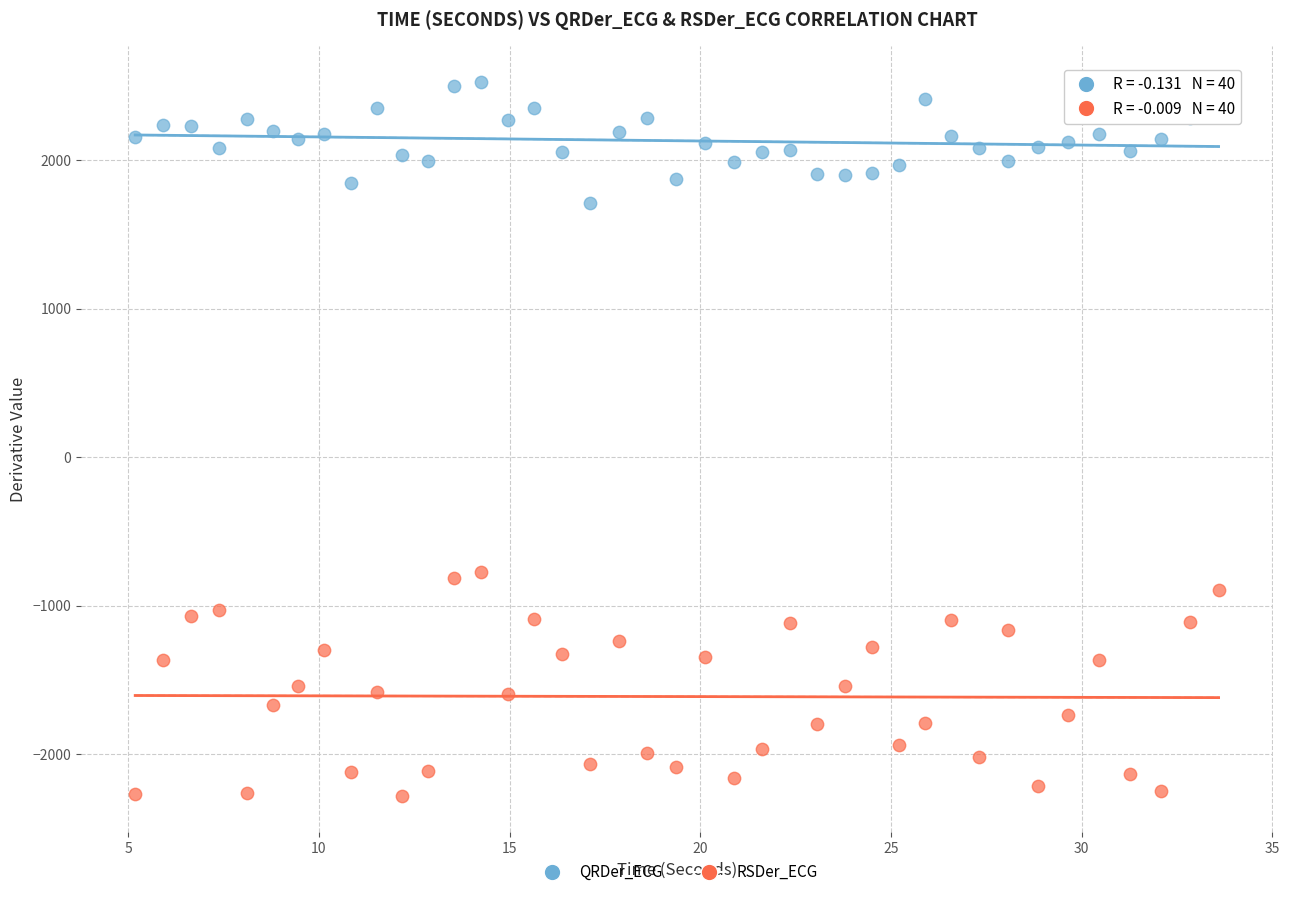

What is the X range (max minus min) for the scatter plot?

28.4